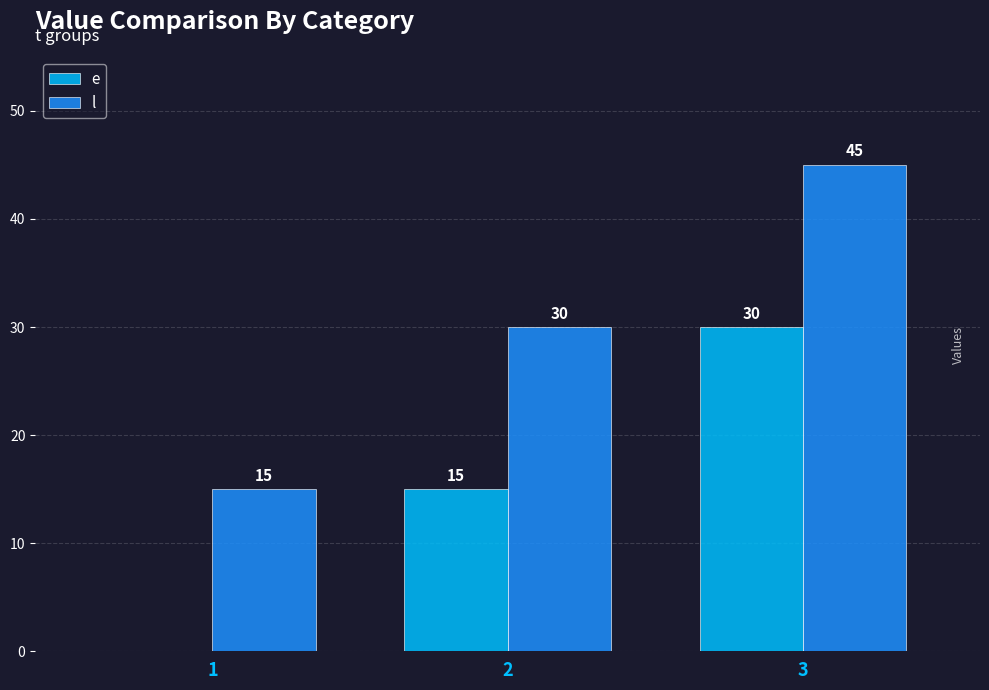

What is the spread (max minus min) of values at 3?

15